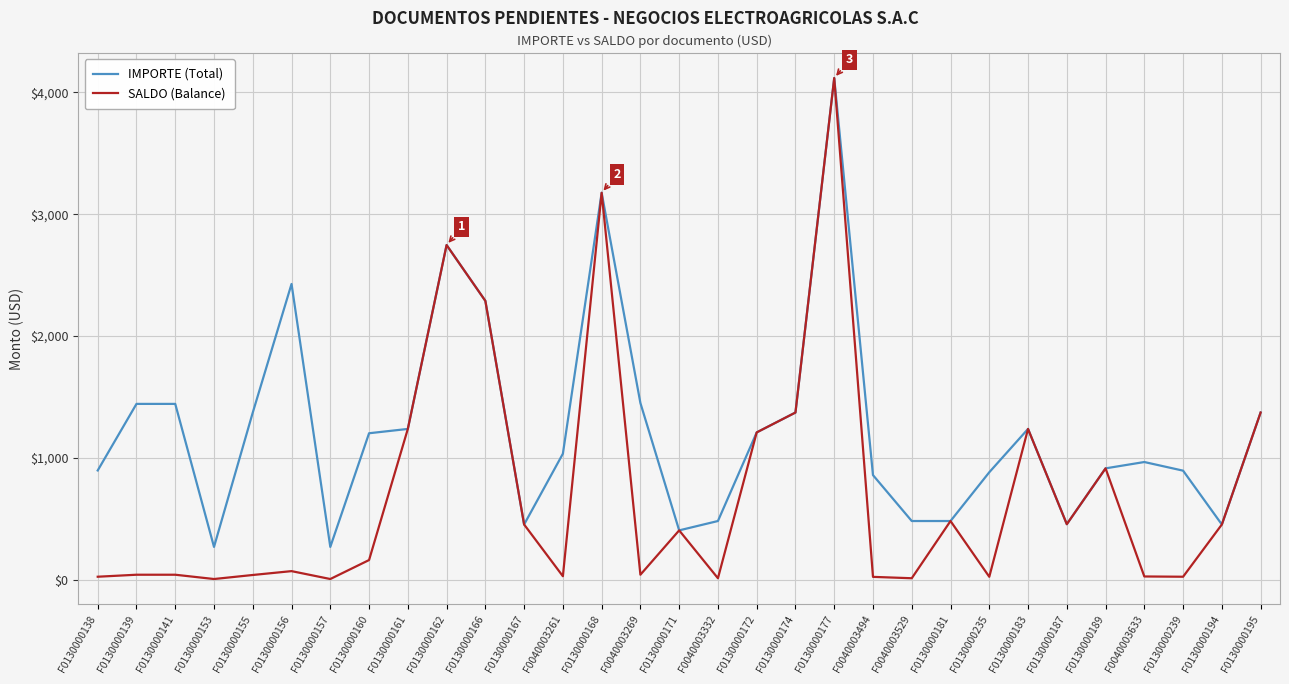

True or false: IMPORTE (Total) has a value of 883.6 at F0130000235.

True